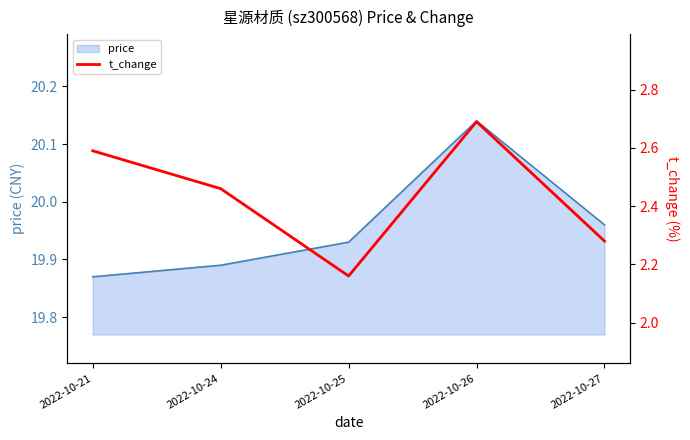

What is the sum of all values?

12.2